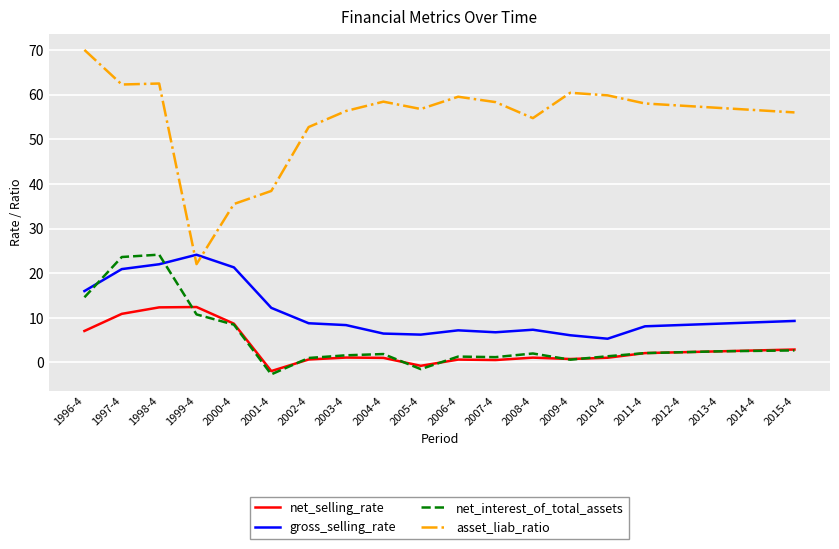

What is the difference between the highest and lowest values at 2009-4?

59.8